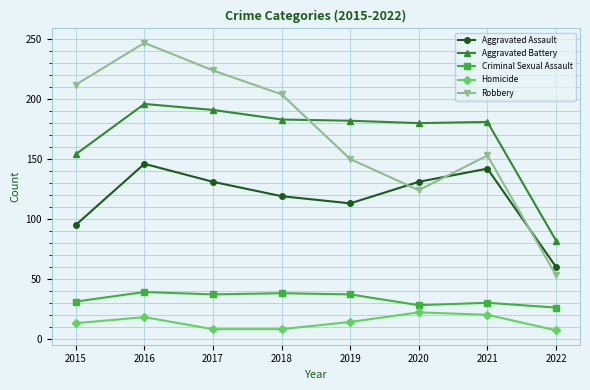

What is the difference between the second highest and minimum values in the Criminal Sexual Assault series?

12